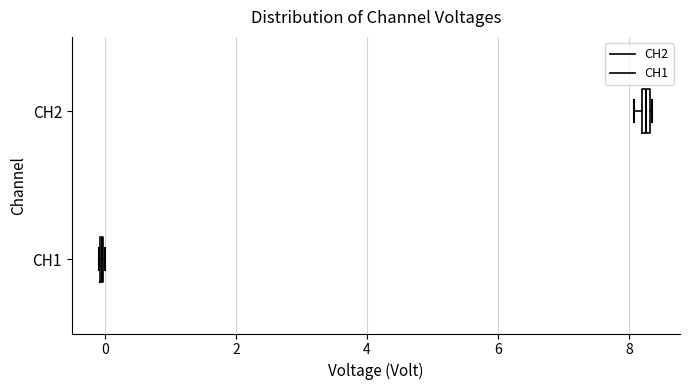

Where is the left edge of the box for CH2 on the x-axis? The values are not printed on the chart, so give them approximately, as read against the axis.

8.2